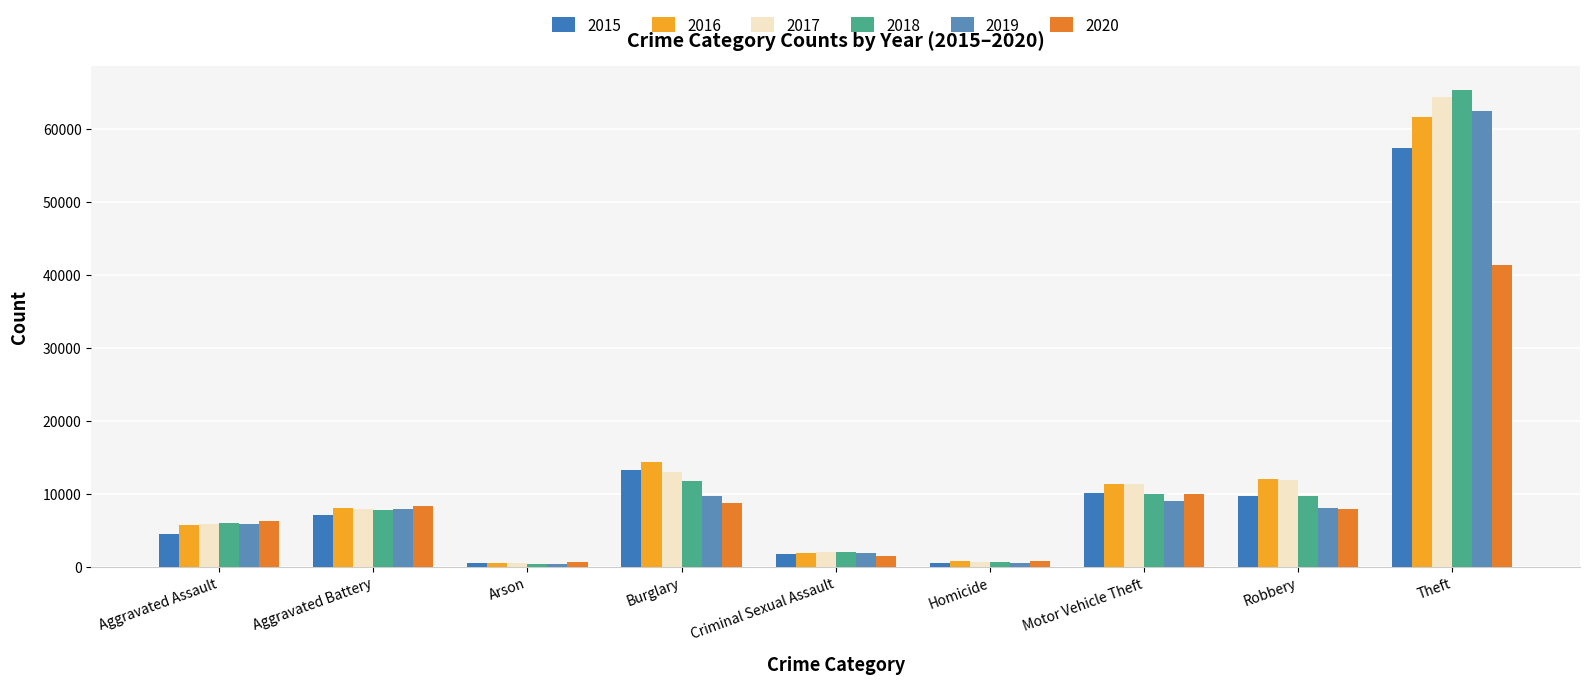

Between Aggravated Battery and Aggravated Assault, which is larger?

Aggravated Battery